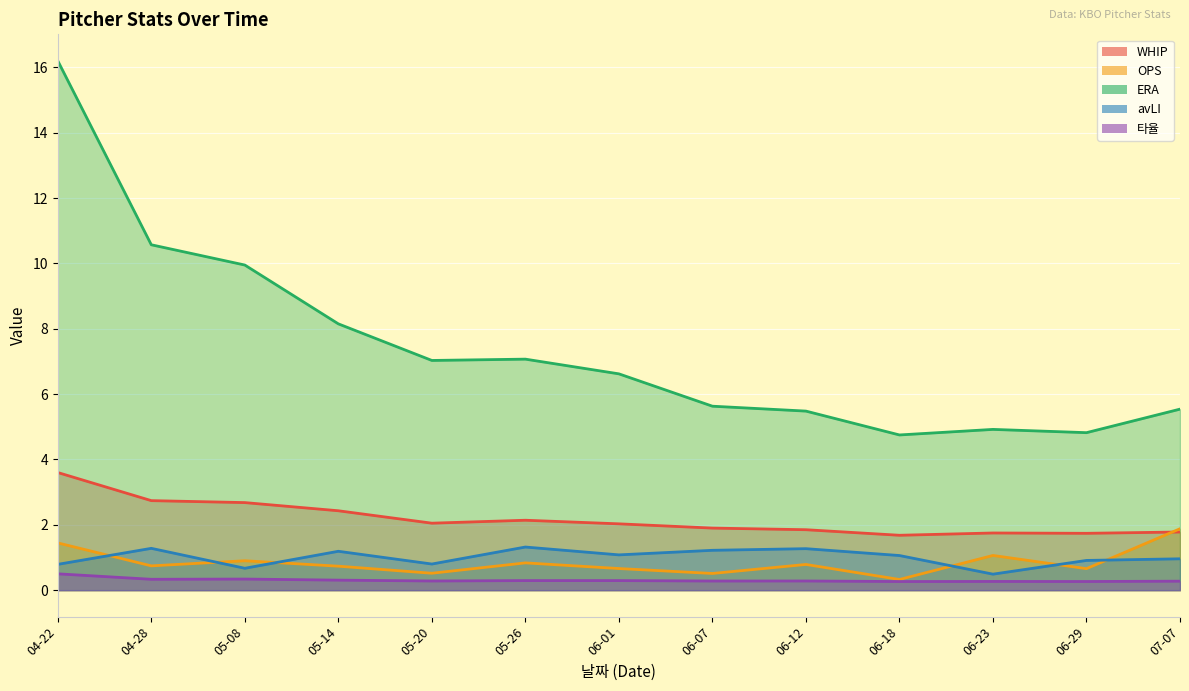

In WHIP, how many points are higher than both neighbors (excluding endpoints)?

2